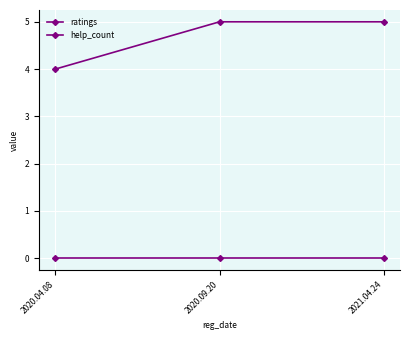

How many lines are shown in the chart?

2